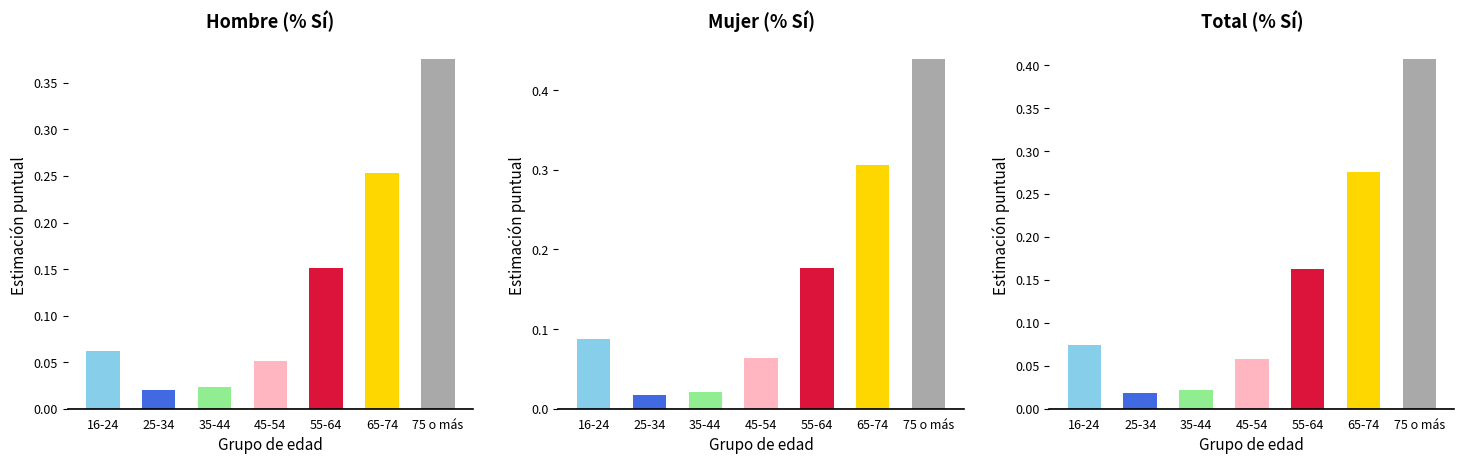

Does the chart contain any negative values?

No